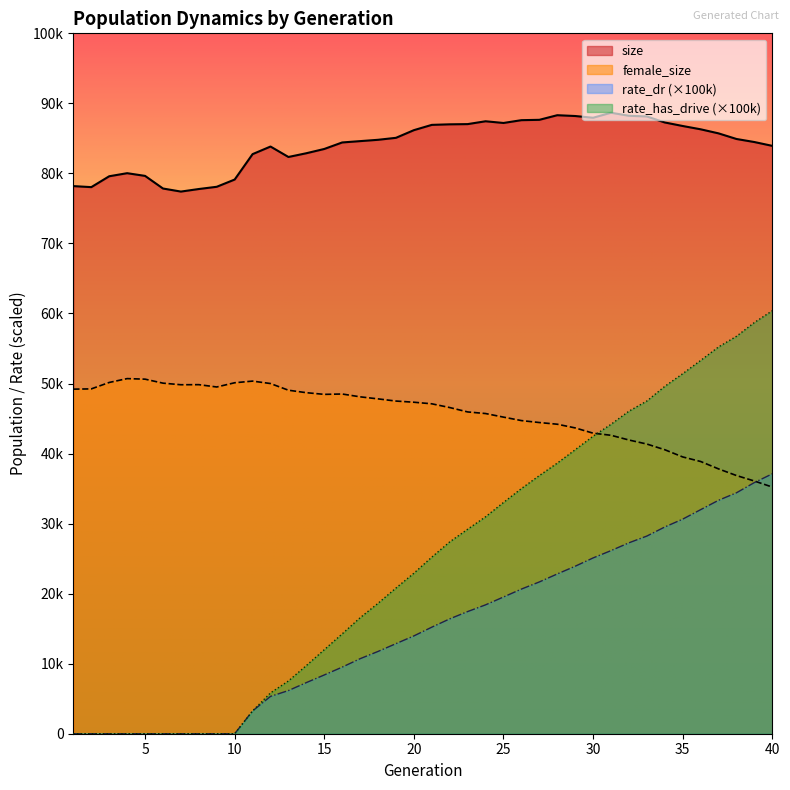

What is the sum of all size values?

3365870.0